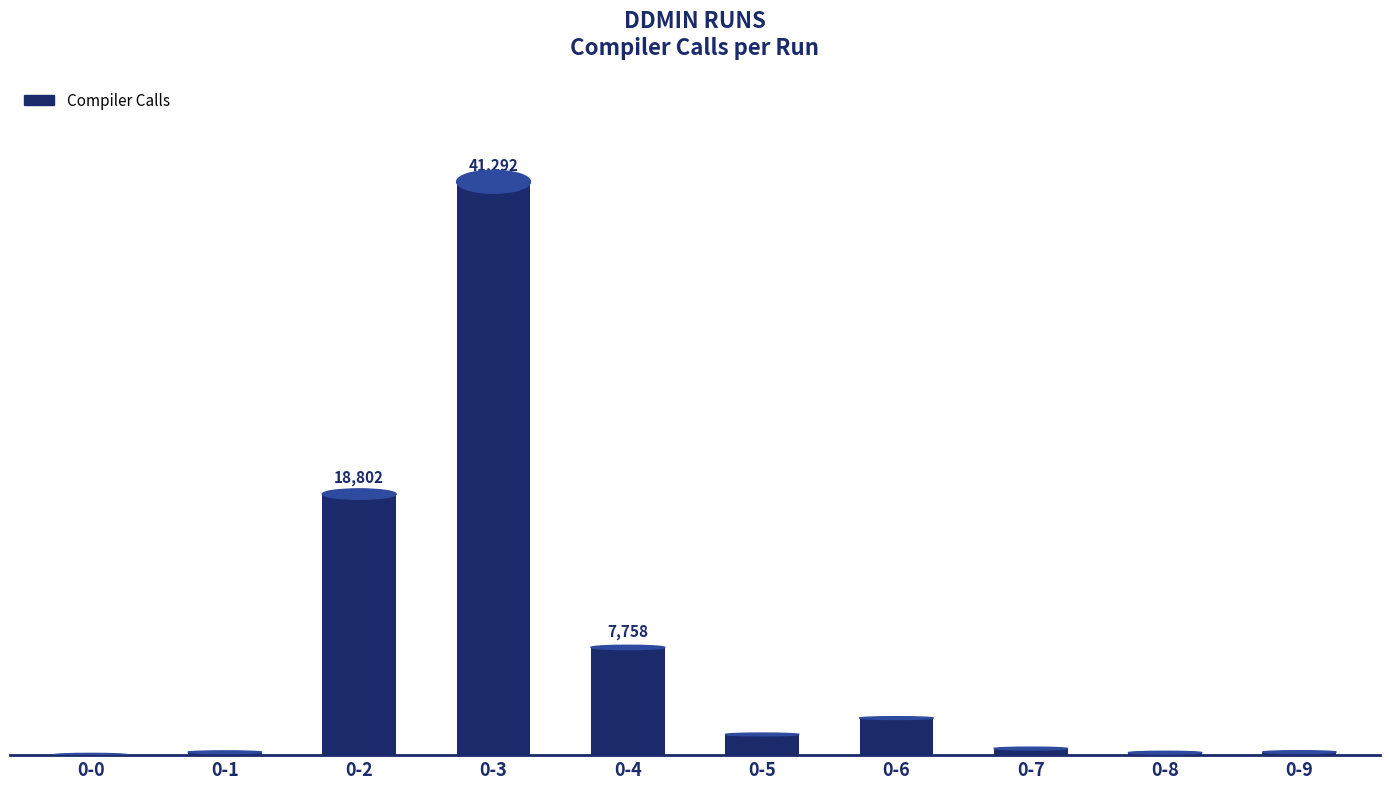

What is the value of the 4th bar from the left?

41292